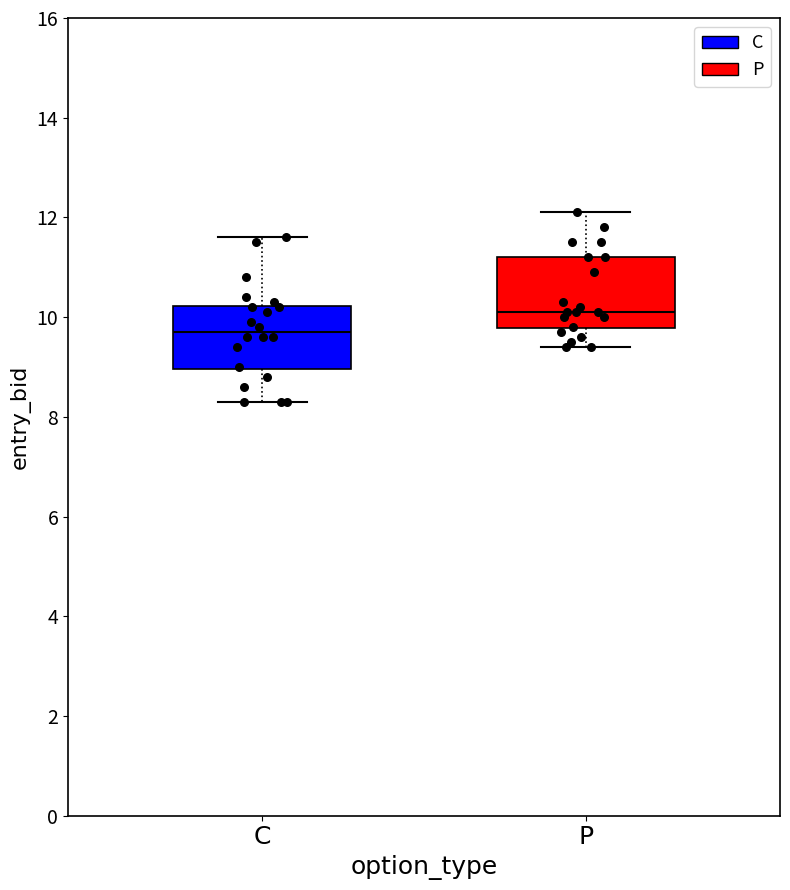

Reading left to right, read every box against the y-axis: the position of its median line, the range the box covers, and the ends of its whiskers. The values are not printed on the chart, so give them approximately, as read against the axis.

C: median 9.8, box 9.0 to 10.2, whiskers 8.4 to 11.6
P: median 10.2, box 9.8 to 11.2, whiskers 9.4 to 12.2